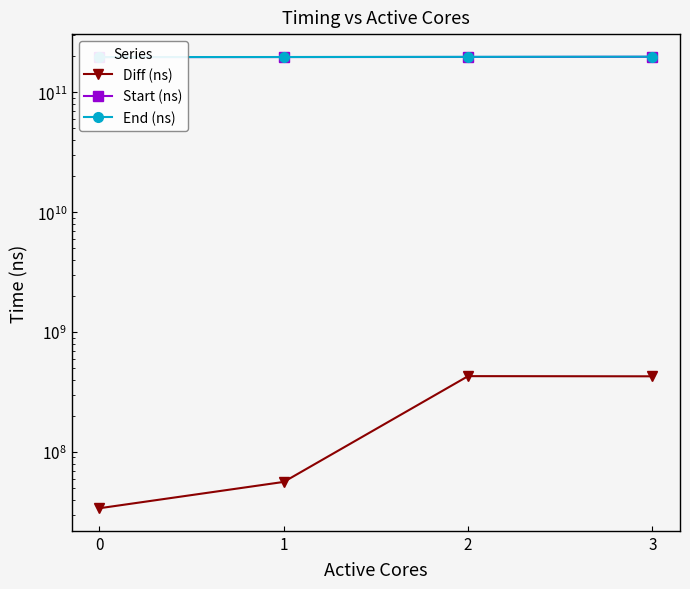

What is the difference between the maximum and minimum values in the Start (ns) series?

1130223628